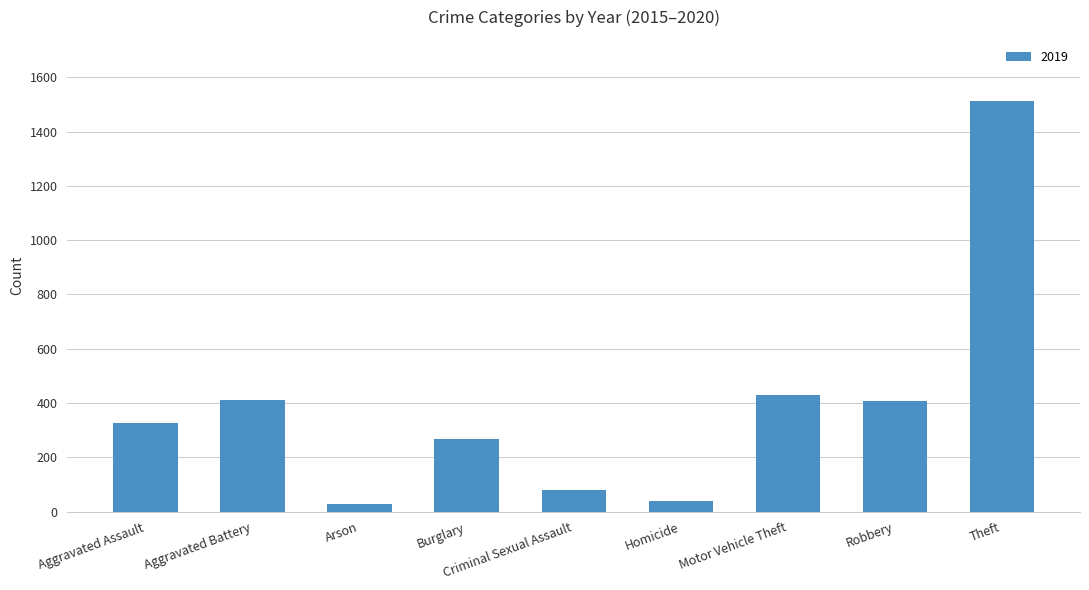

Which label corresponds to the largest value in the chart?

Theft